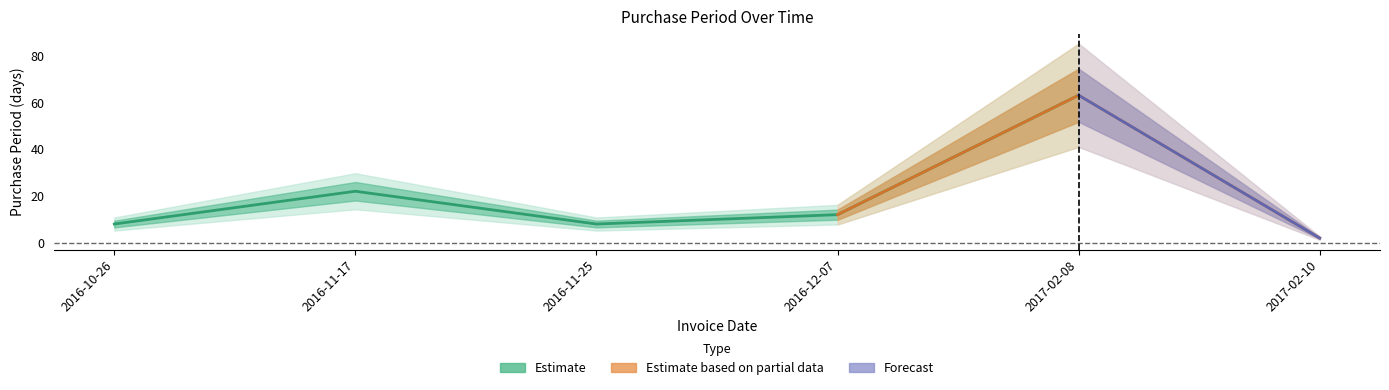

What is the difference between the values at 2016-12-07 and 2016-10-26?

4